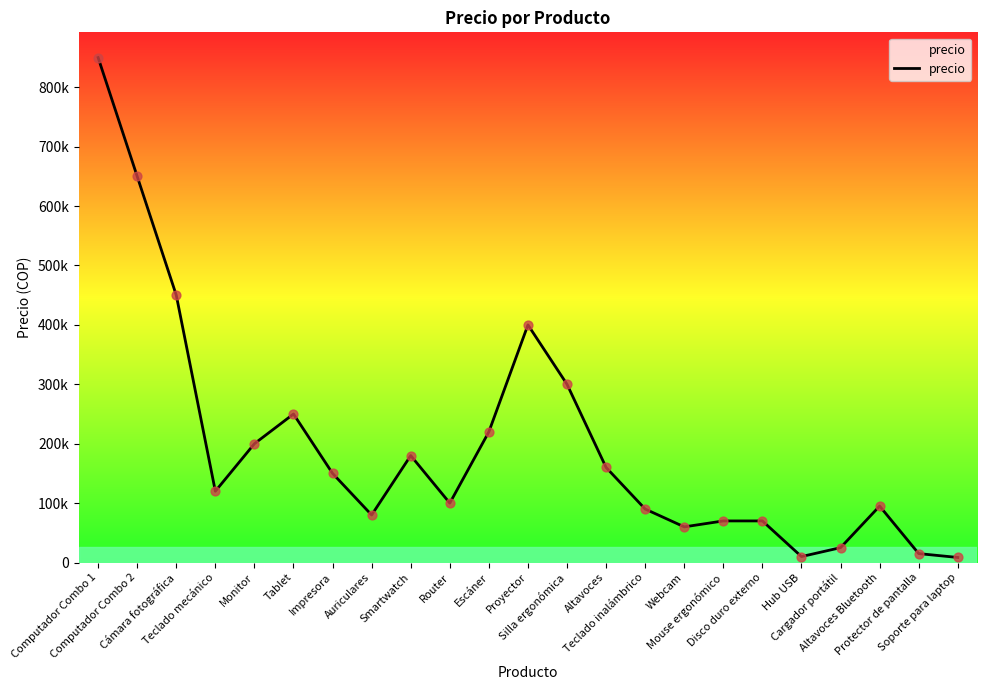

What is the change in value from Teclado mecánico to Proyector?

+280000